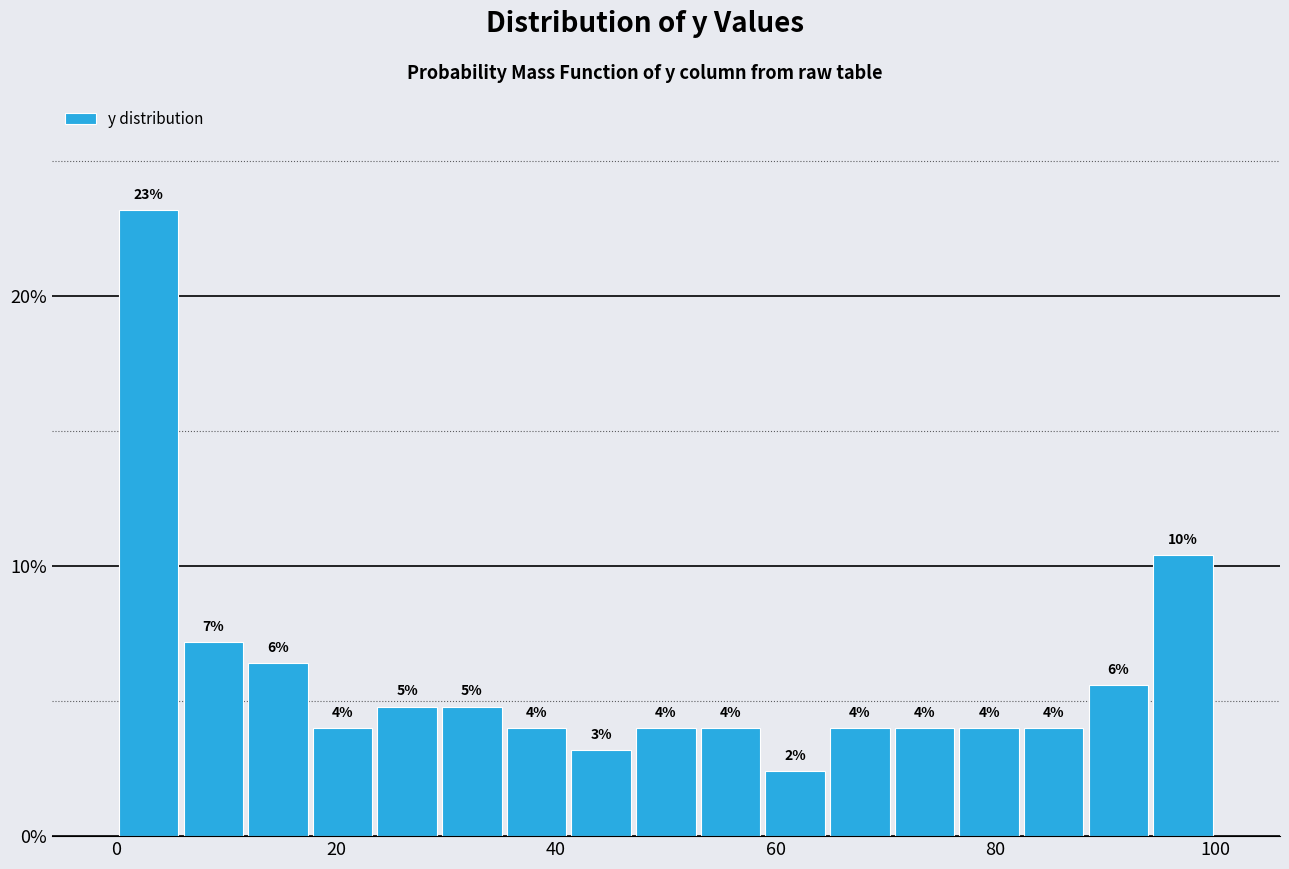

Read against the x-axis, roughly where is the centre of the tallest bar?

2